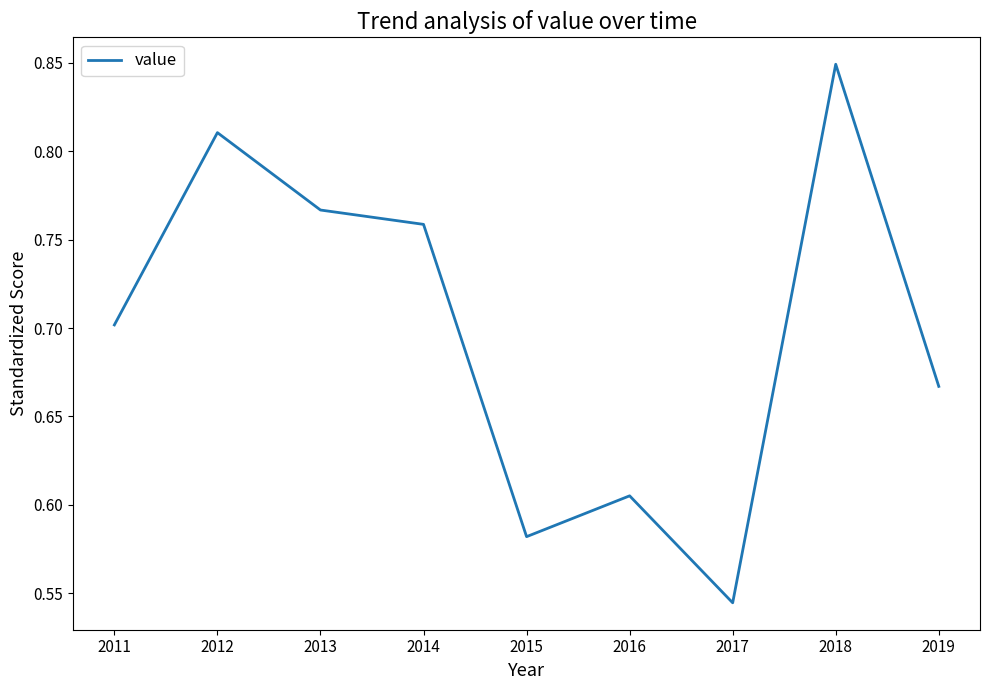

Which category has the highest value across all series?

2018